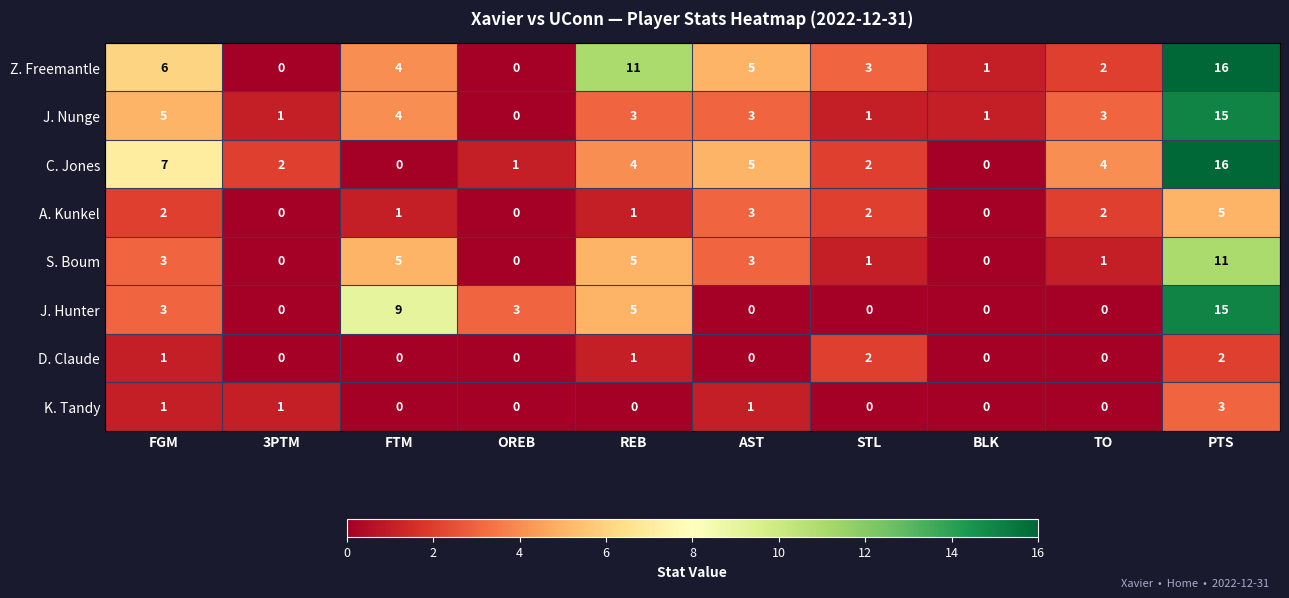

What is the sum of the Z. Freemantle values at REB and FTM?

15